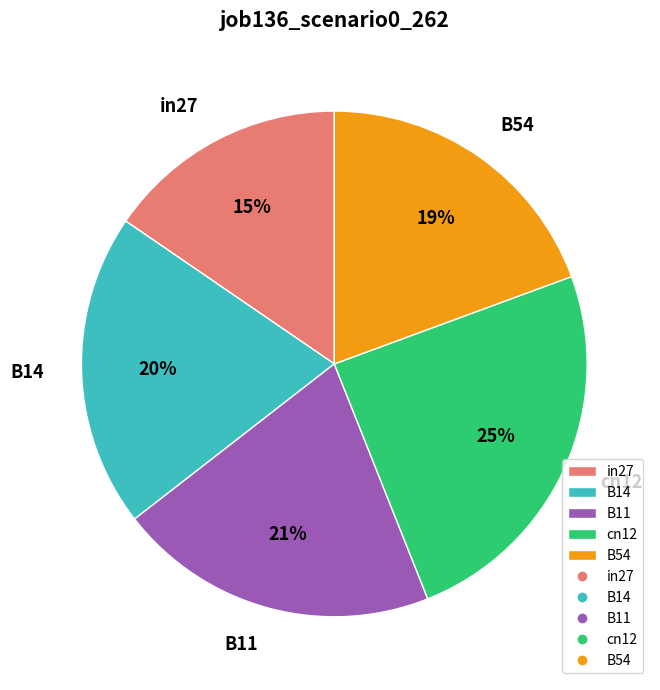

Combined, do B11 and B14 account for over 50%?

No